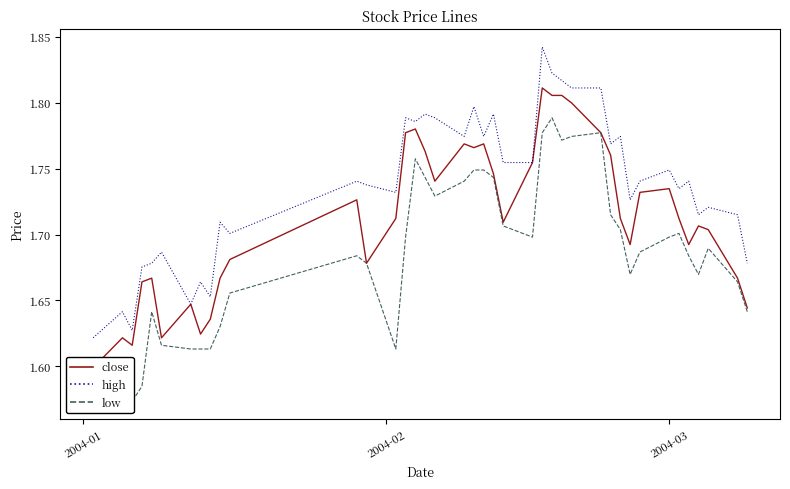

Reading left to right, list all the values displayed in this chart.

close: 1.6	1.6	1.6	1.7	1.7	1.6	1.6	1.6	1.6	1.7	1.7	1.7	1.7	1.7	1.8	1.8	1.8	1.7	1.8	1.8	1.8	1.7	1.7	1.8	1.8	1.8	1.8	1.8	1.8	1.8	1.7	1.7	1.7	1.7	1.7	1.7	1.7	1.7	1.7	1.6
high: 1.6	1.6	1.6	1.7	1.7	1.7	1.6	1.7	1.7	1.7	1.7	1.7	1.7	1.7	1.8	1.8	1.8	1.8	1.8	1.8	1.8	1.8	1.8	1.8	1.8	1.8	1.8	1.8	1.8	1.8	1.8	1.7	1.7	1.7	1.7	1.7	1.7	1.7	1.7	1.7
low: 1.6	1.6	1.6	1.6	1.6	1.6	1.6	1.6	1.6	1.6	1.7	1.7	1.7	1.6	1.7	1.8	1.7	1.7	1.7	1.7	1.7	1.7	1.7	1.7	1.8	1.8	1.8	1.8	1.8	1.7	1.7	1.7	1.7	1.7	1.7	1.7	1.7	1.7	1.7	1.6